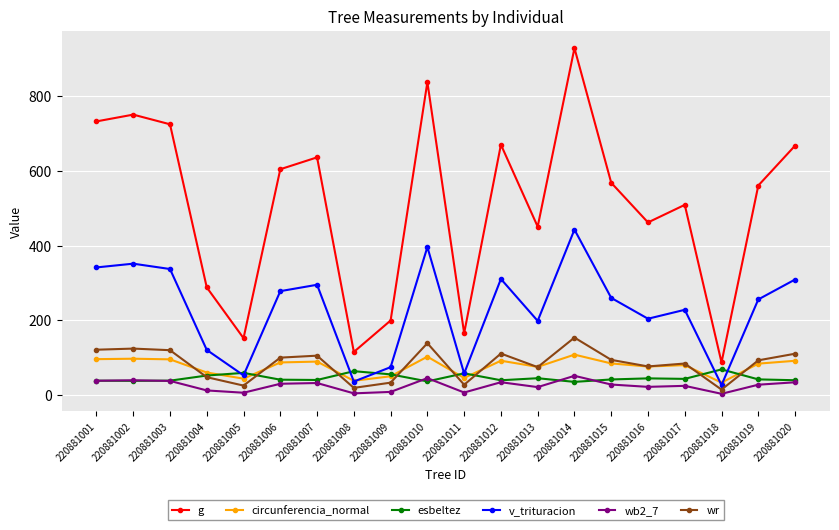

What is the average value of the circunferencia_normal series?

76.5